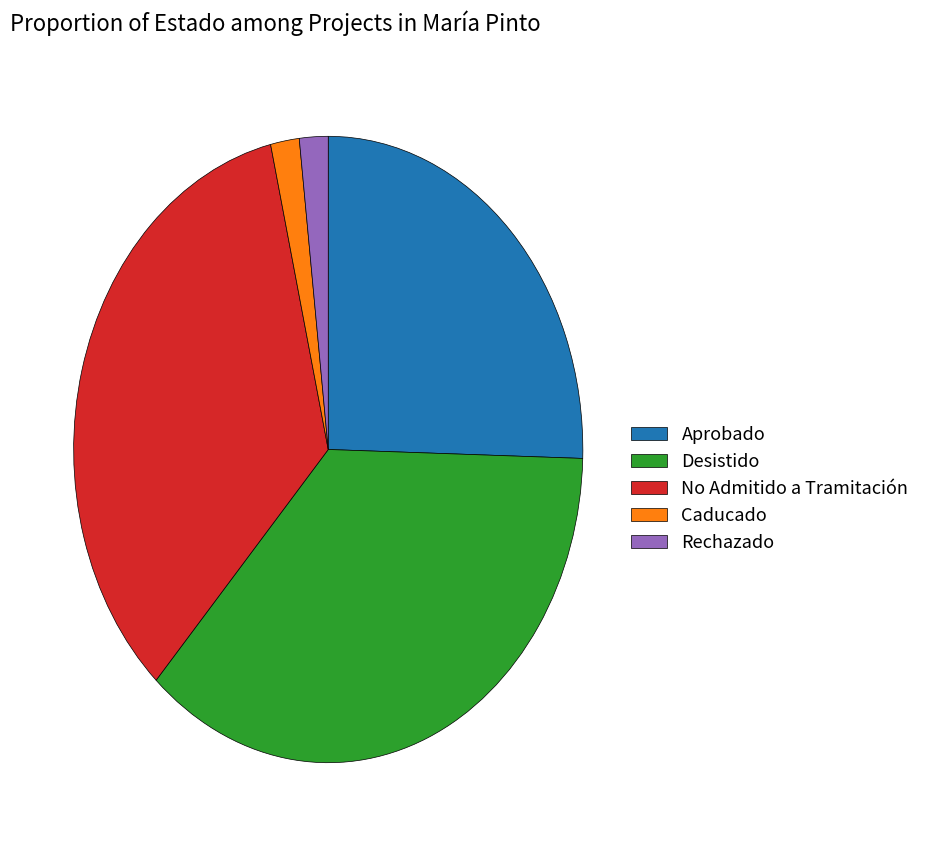

Is there any slice that represents more than half of the pie?

No